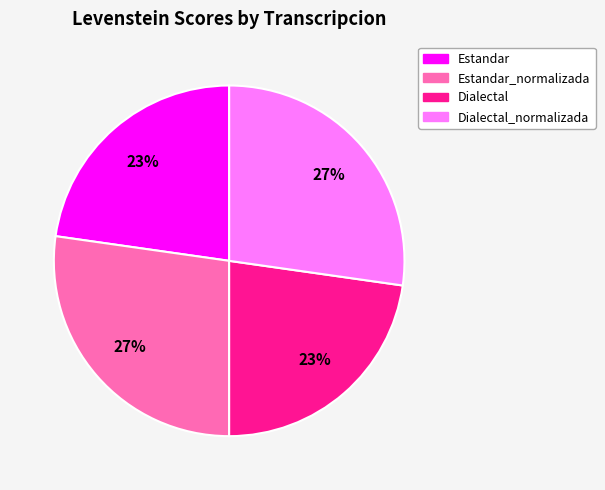

To the nearest percent, what is the difference between the largest and smallest slice percentages?

4%